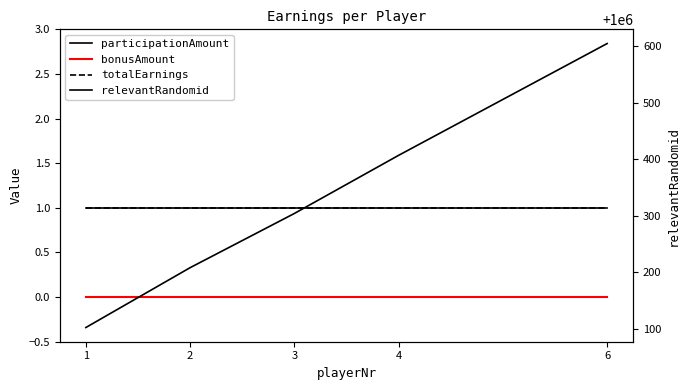

Rank the series by their maximum value, from lowest to highest.

bonusAmount, participationAmount, totalEarnings, relevantRandomid